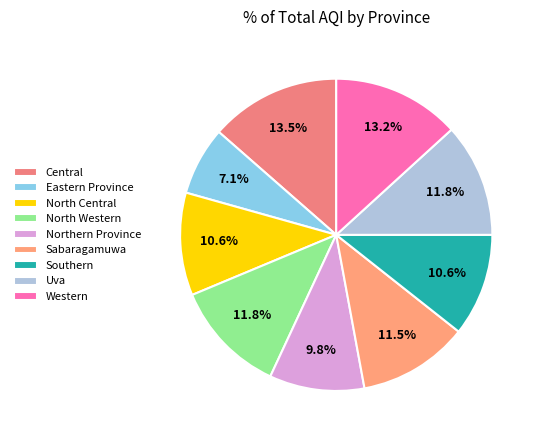

What percentage do Sabaragamuwa and North Western together represent?

23.2%